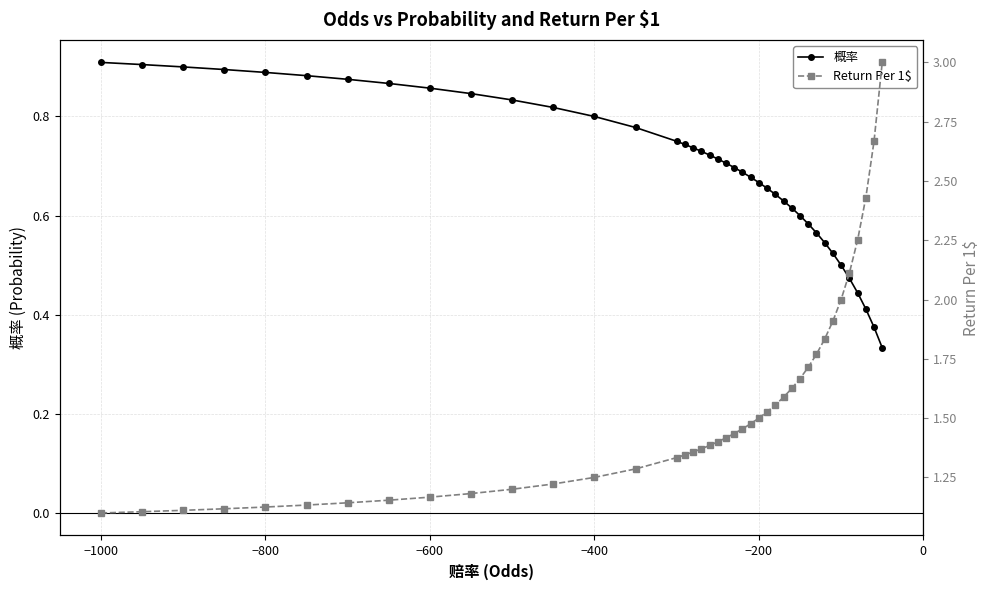

What are all the series names shown in the legend?

概率, Return Per 1$